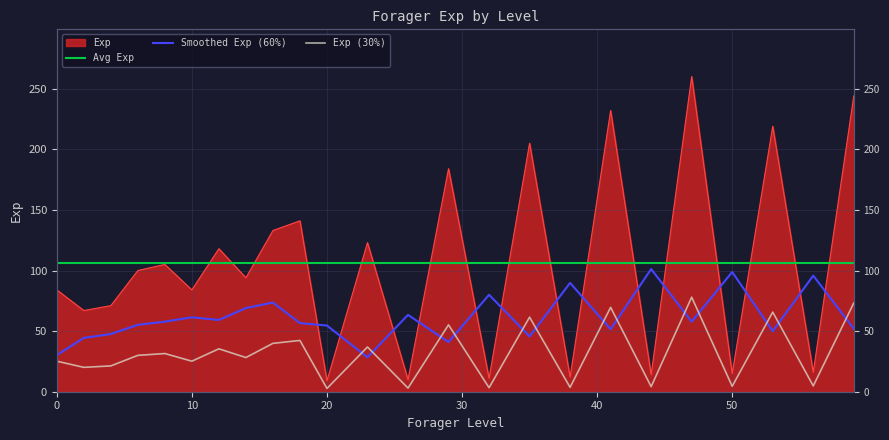

Which label corresponds to the smallest value in the chart?

20